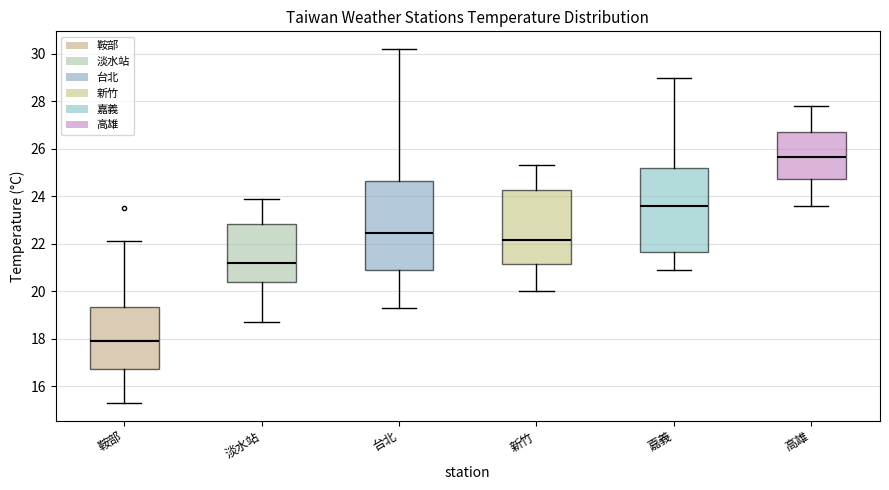

Which box has the highest median line?

高雄